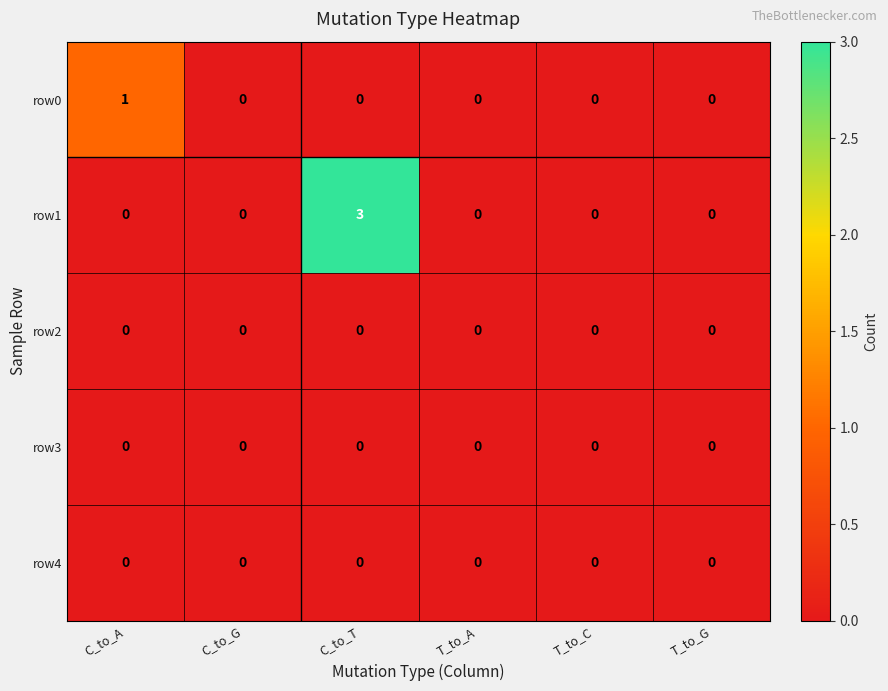

Which series has the largest range (max minus min)?

row1